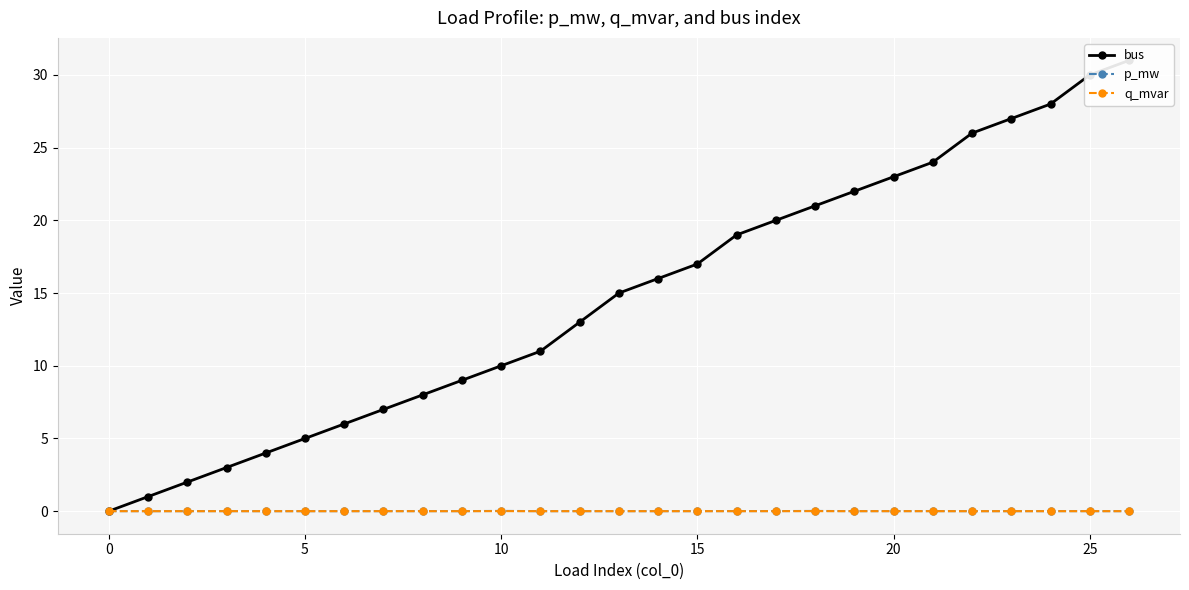

True or false: p_mw has a value of 0.0 at 14.

False